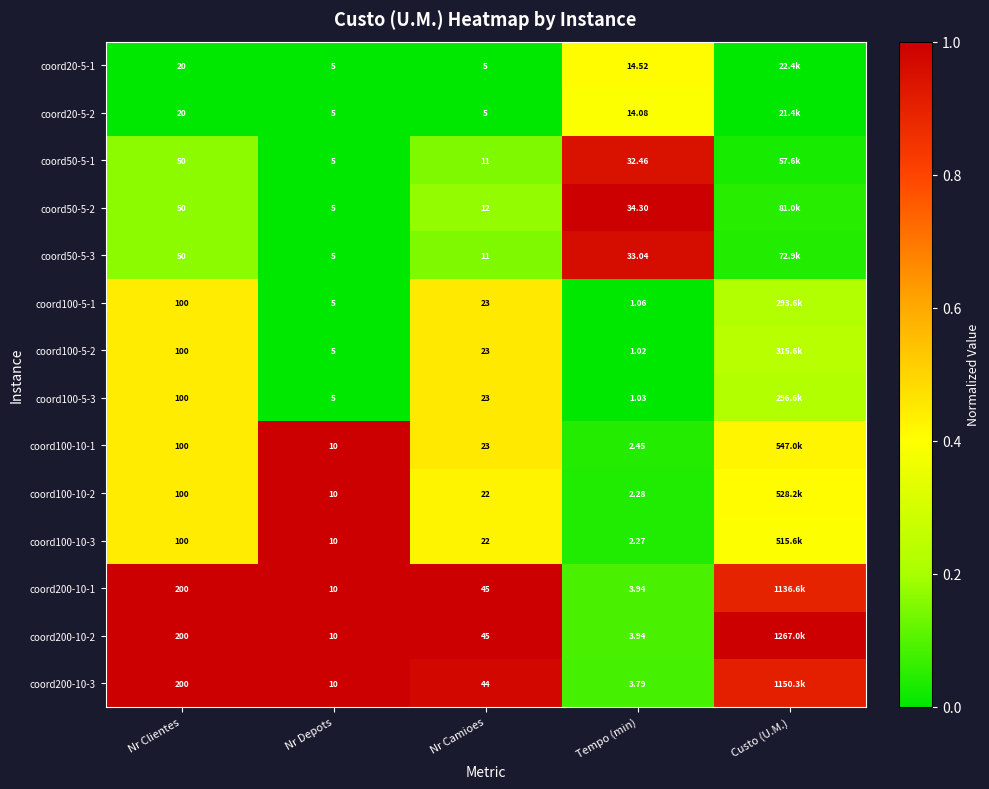

At how many categories does at least one series exceed 0?

5